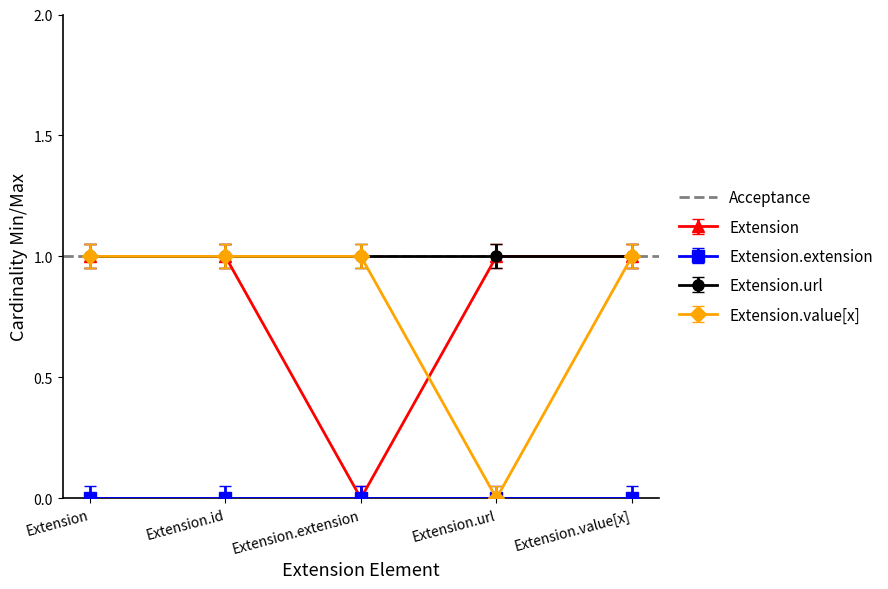

How many categories are shown in the chart?

5